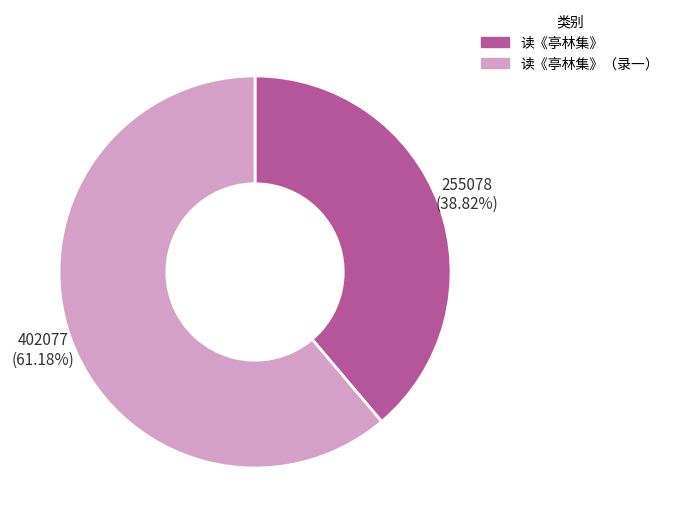

To the nearest percent, what is the combined percentage of 读《亭林集》 and 读《亭林集》（录一）?

100%